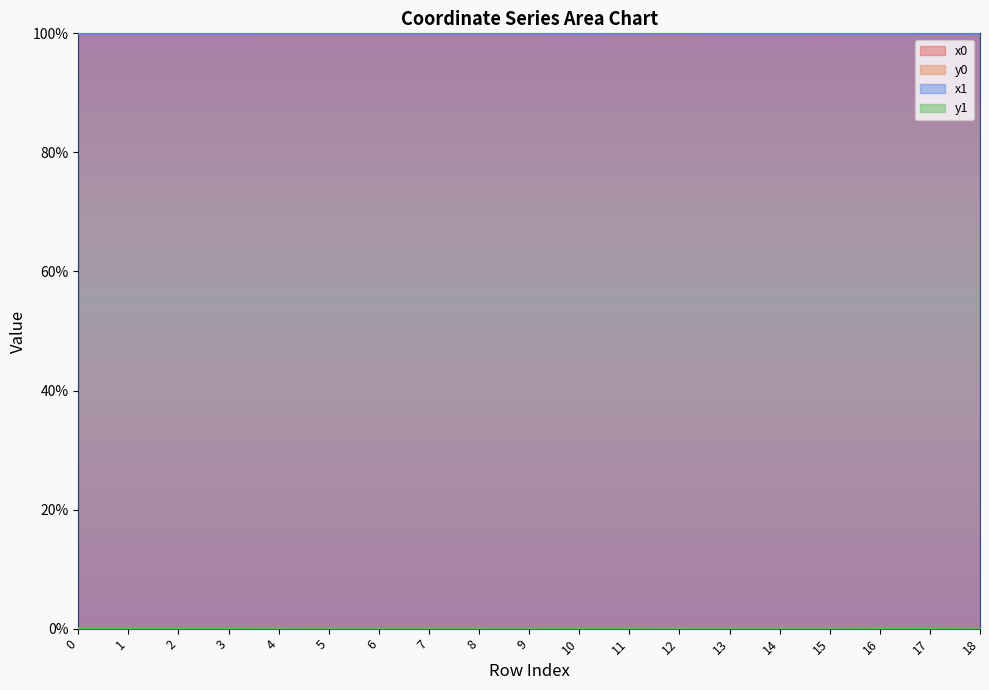

At 13, list the series in order from smallest to largest.

y1, y0, x0, x1